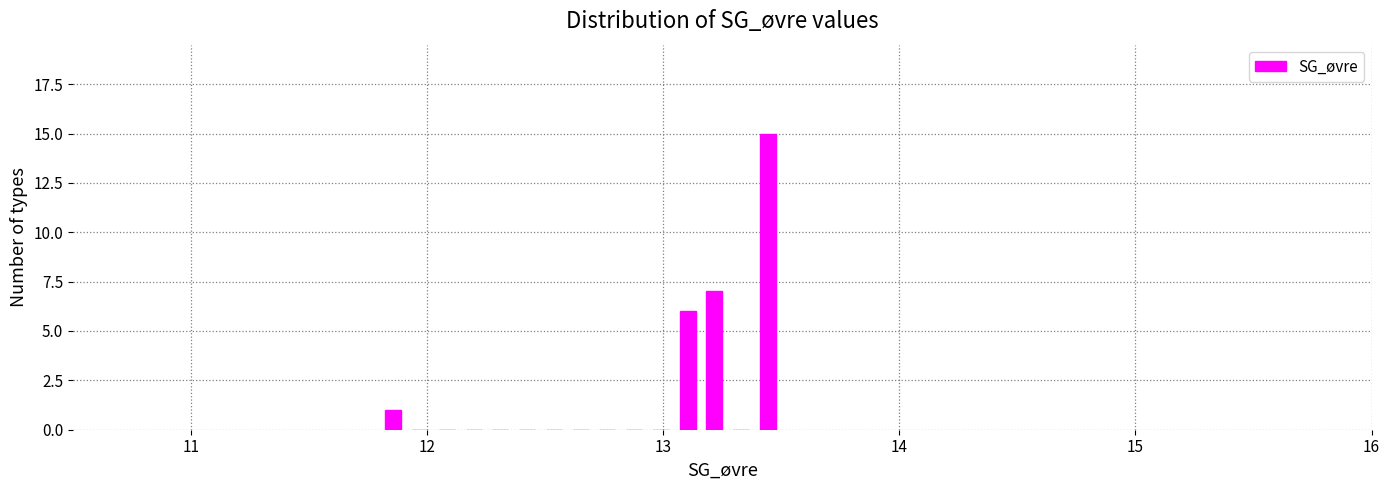

Read against the x-axis, roughly where is the centre of the tallest bar?

13.4